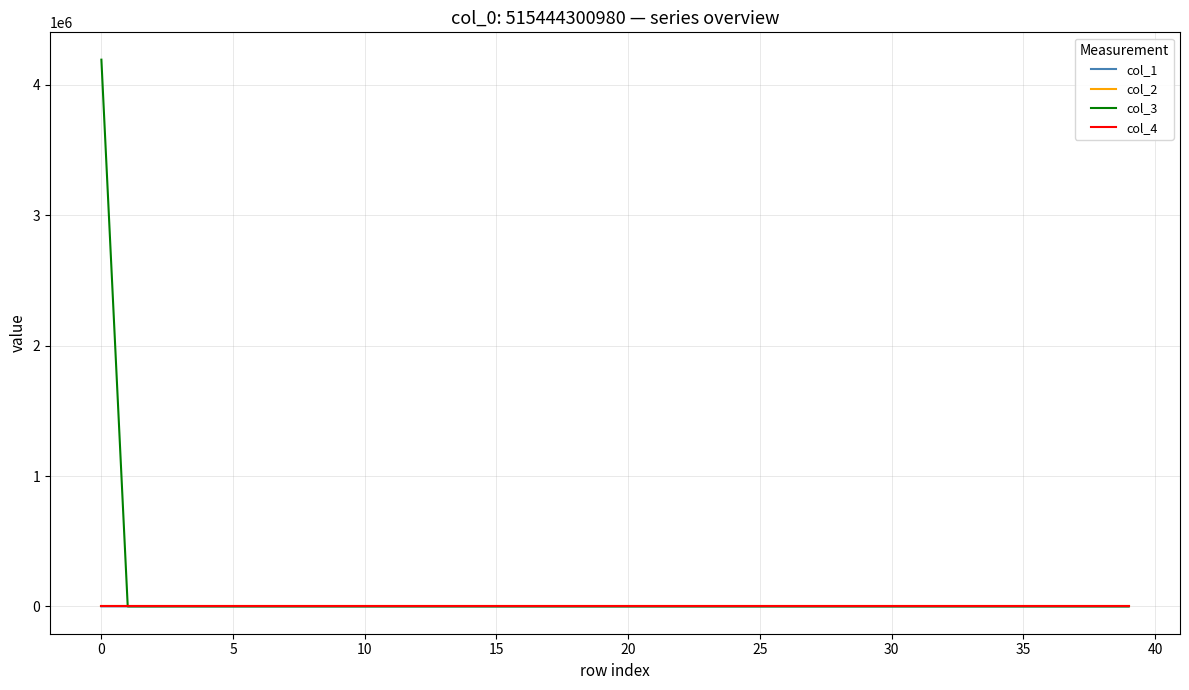

What are all the series names shown in the legend?

col_1, col_2, col_3, col_4